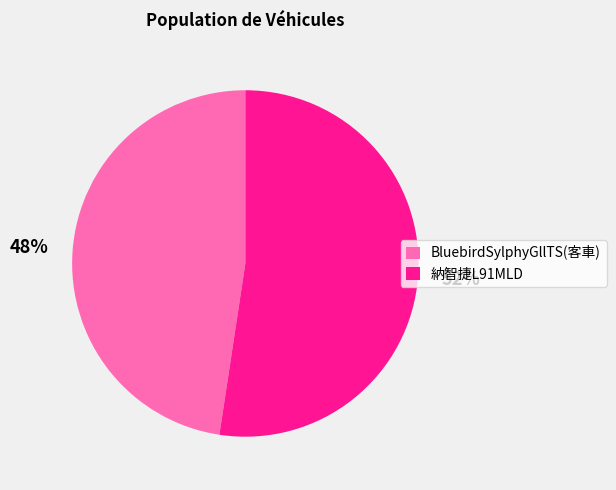

Approximately how many times larger is the value at BluebirdSylphyGllTS(客車) compared to 納智捷L91MLD?

0.9